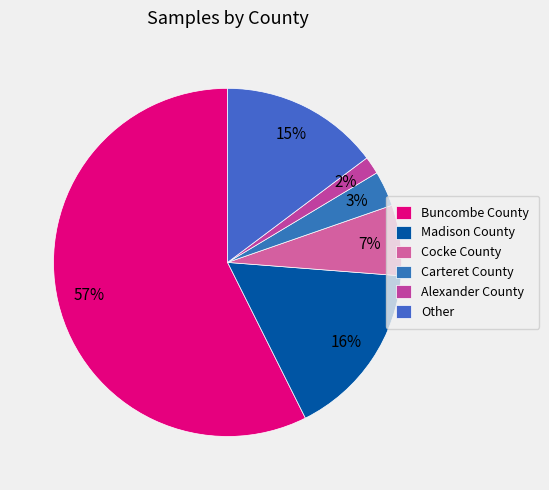

Count the number of slices in the pie.

6